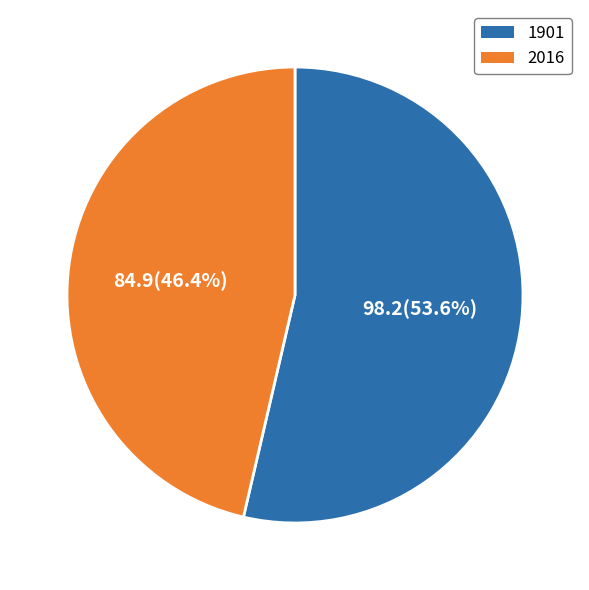

Do 2016 and 1901 together represent more than half of the pie?

Yes